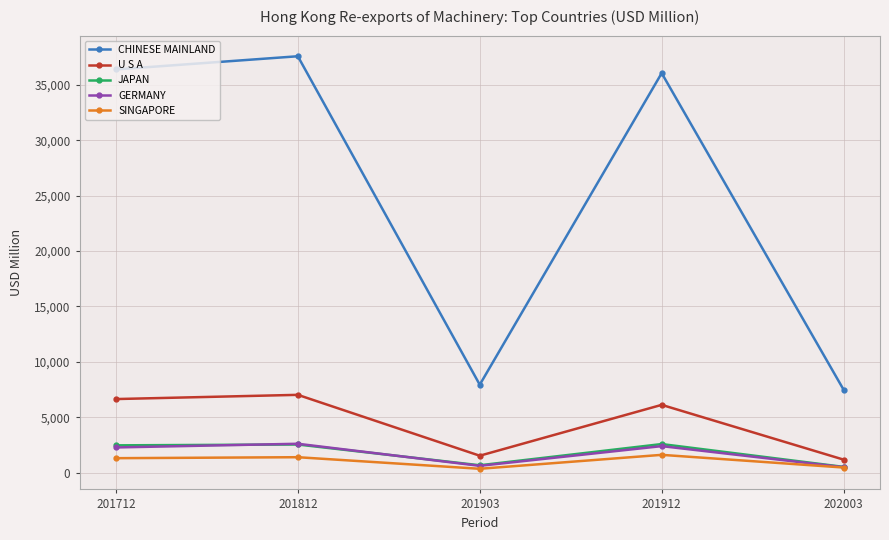

Where is SINGAPORE nearest to the value 968?

201712